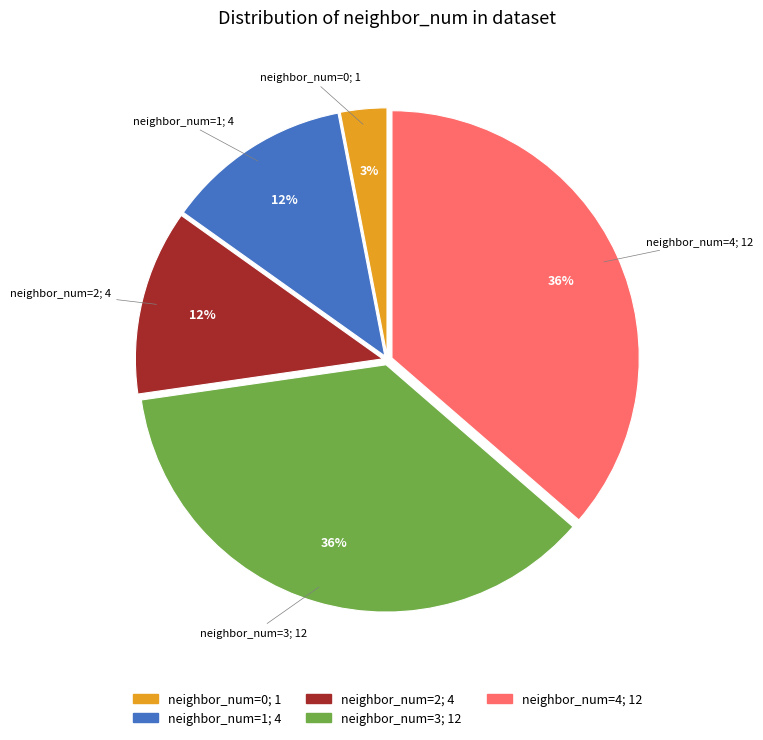

Is there any slice that represents more than half of the pie?

No